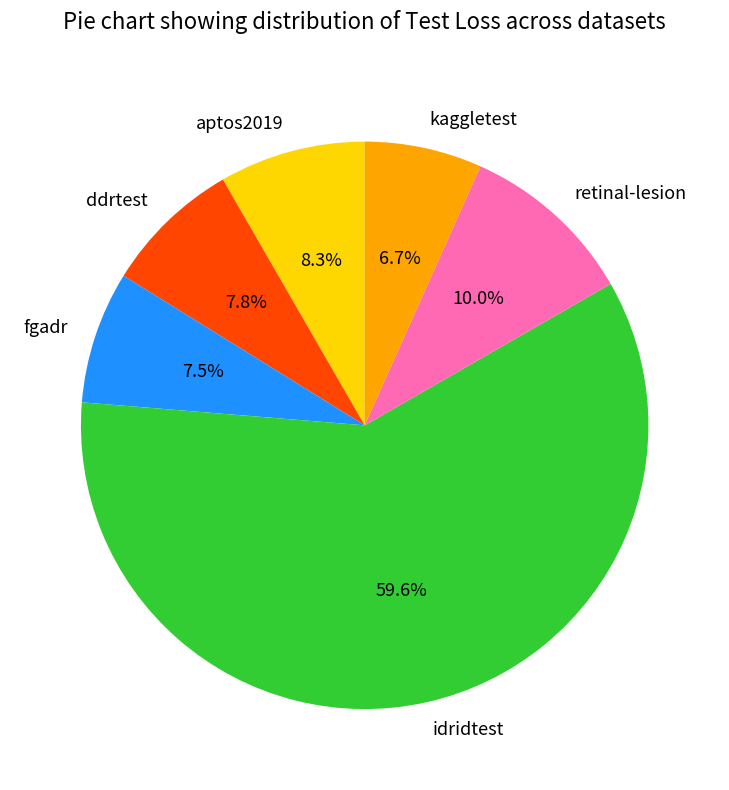

What percentage is NOT represented by retinal-lesion?

90.0%